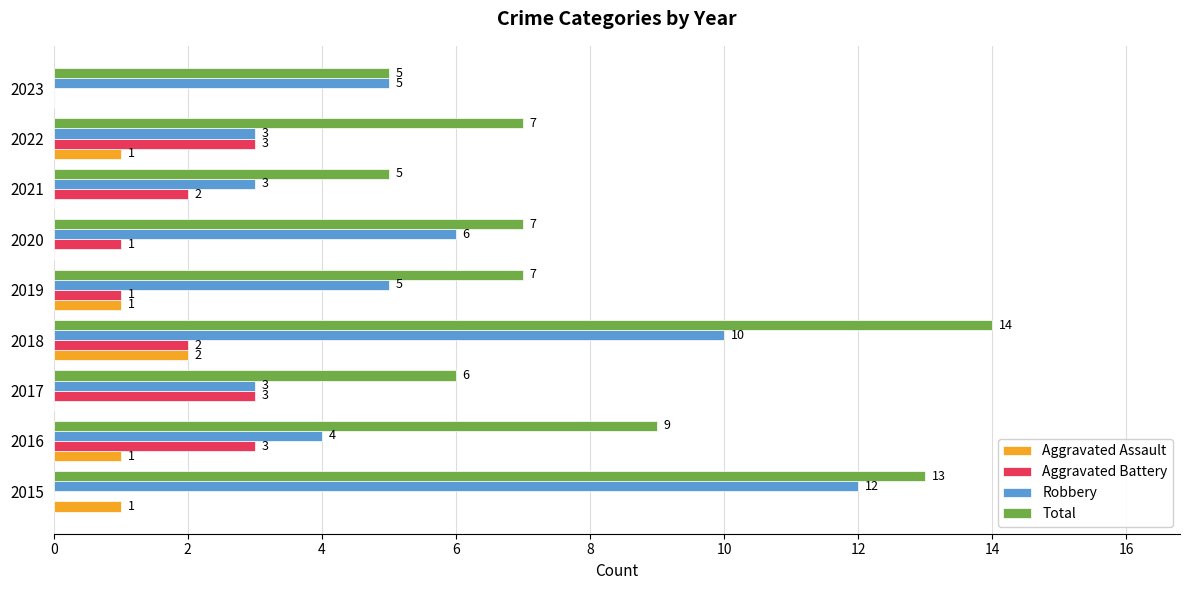

Which series changed the most between 2015 and 2023?

Total